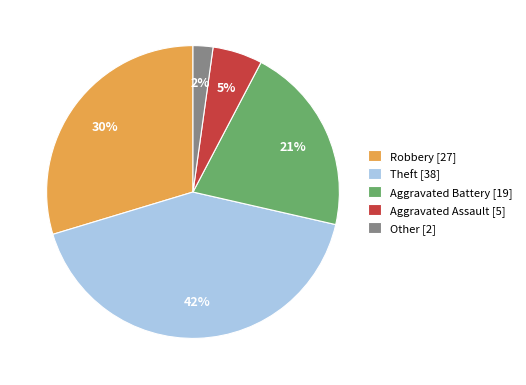

Rank the categories by value from lowest to highest.

Other, Aggravated Assault, Aggravated Battery, Robbery, Theft